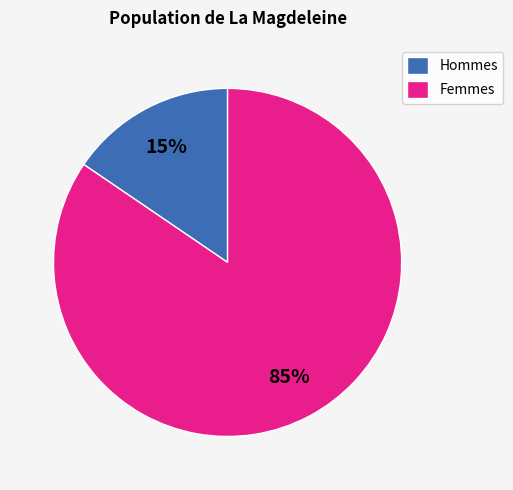

True or false: Hommes accounts for 30% of the total.

False